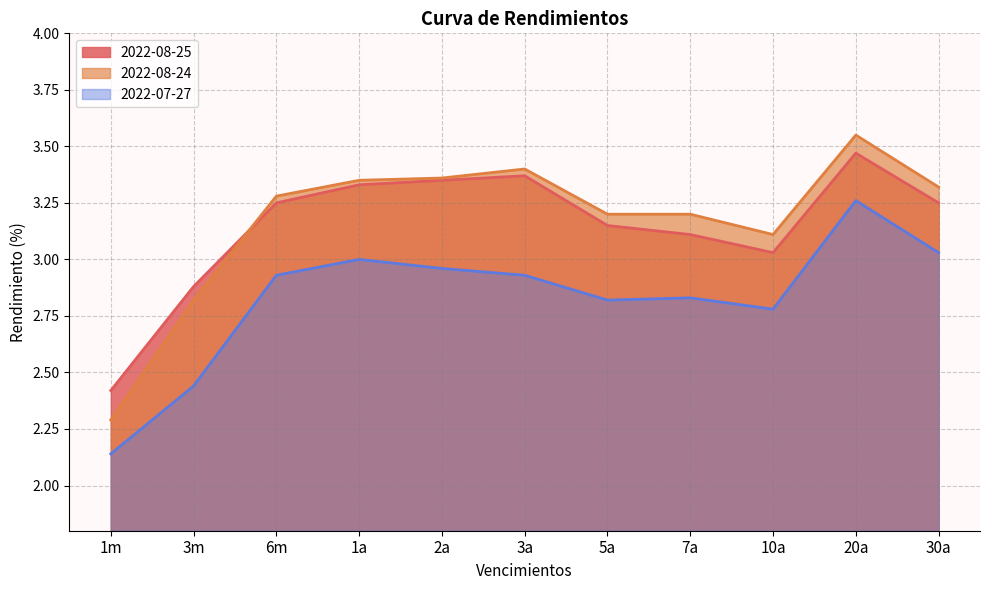

Between 1m and 3m, which series saw the biggest shift?

2022-08-24